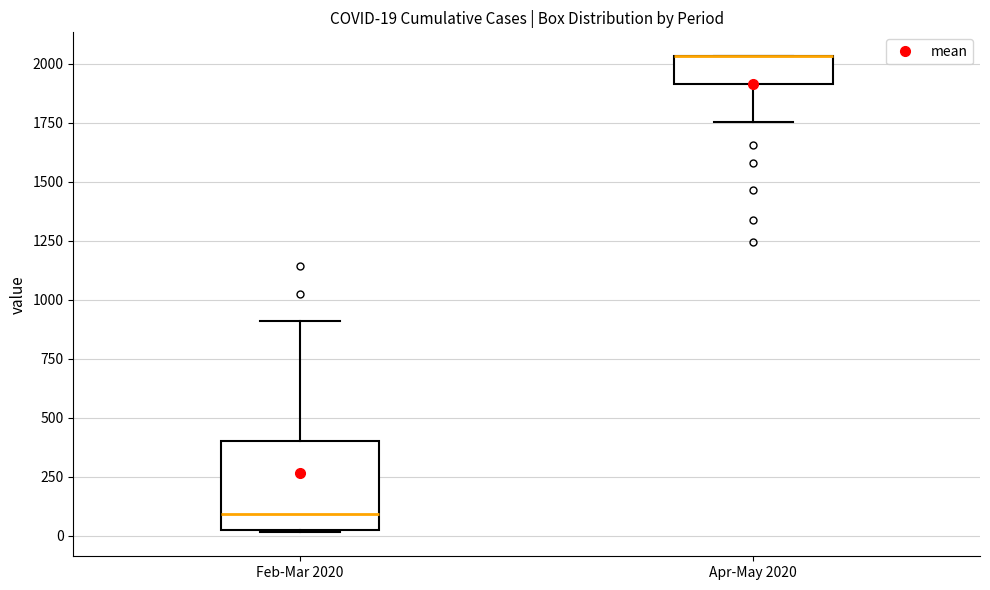

Which box is the tallest, from its lower edge to its upper edge?

Feb-Mar 2020